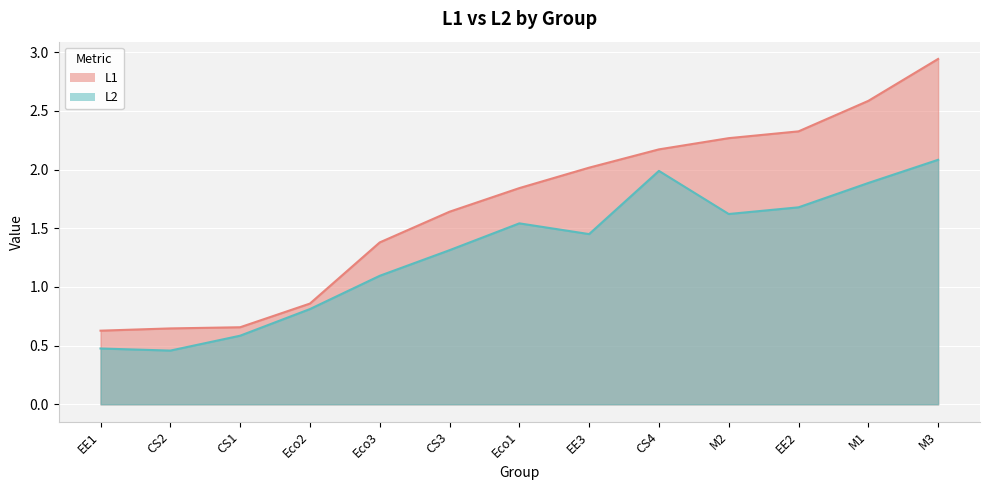

The L1 series shows 1.6 at CS3. True or false?

True